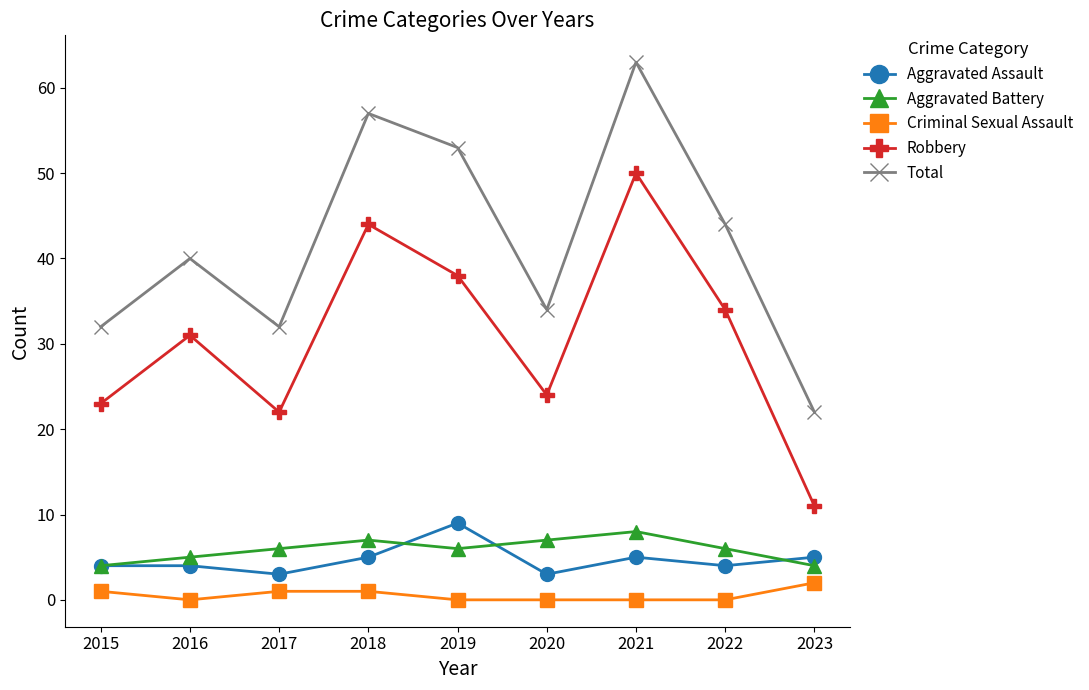

What is the highest value of the Aggravated Battery series?

8